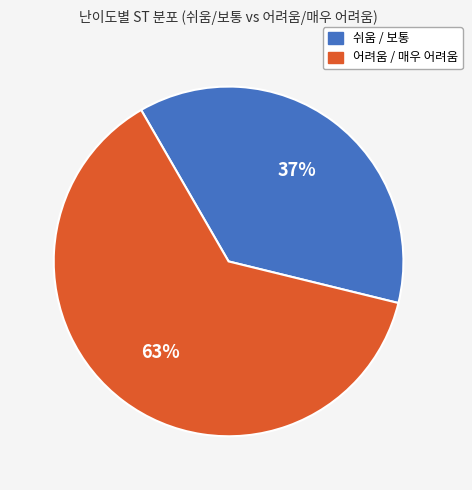

Count the number of slices in the pie.

2